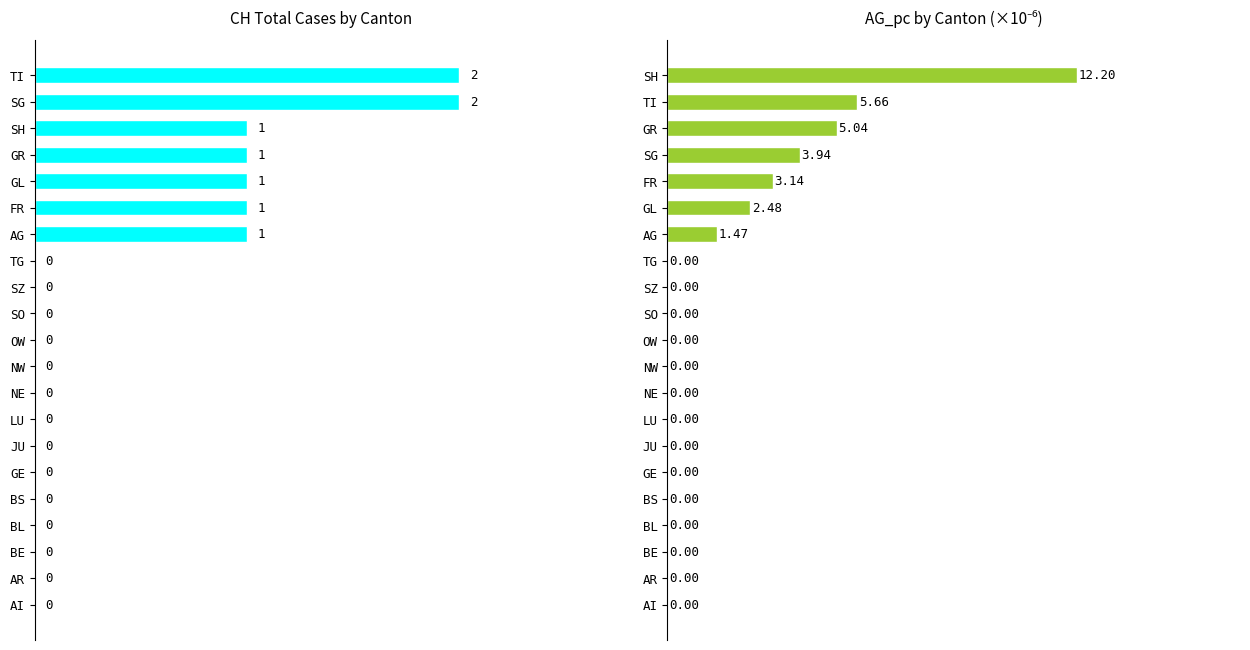

How many data points in CH (total cases) are above 0?

7